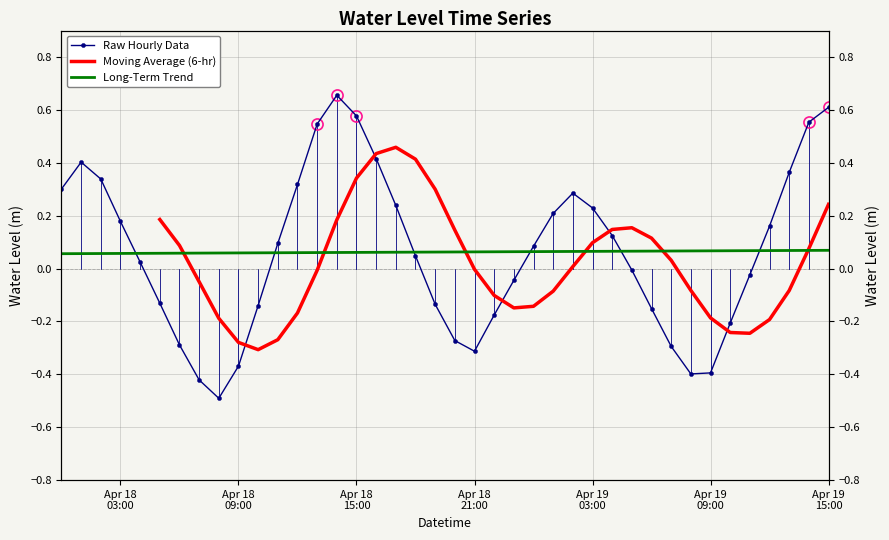

True or false: there are more than 2 points higher than both neighbors.

True